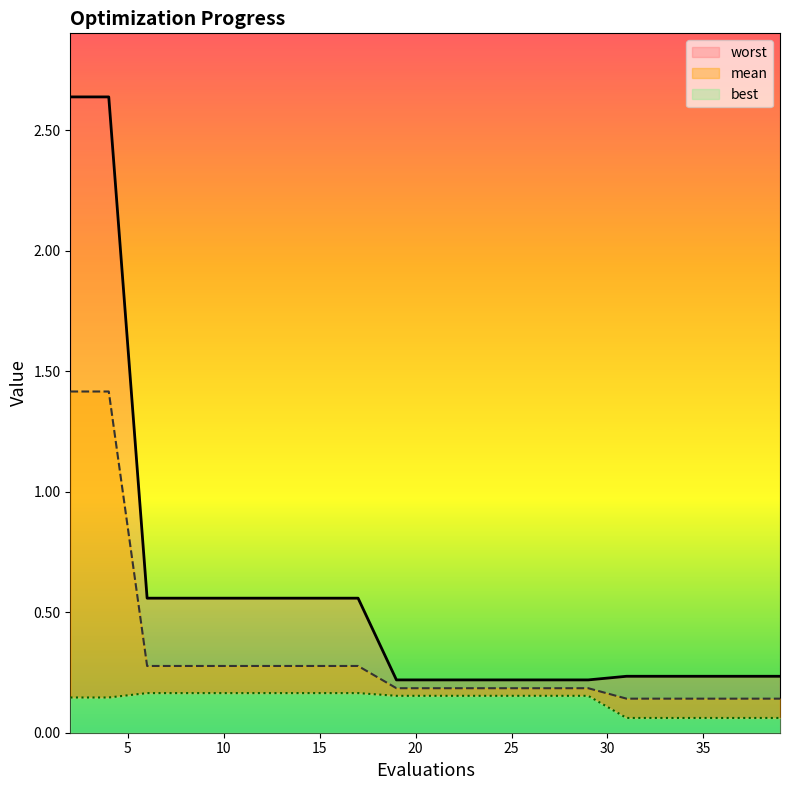

How many lines are shown in the chart?

3